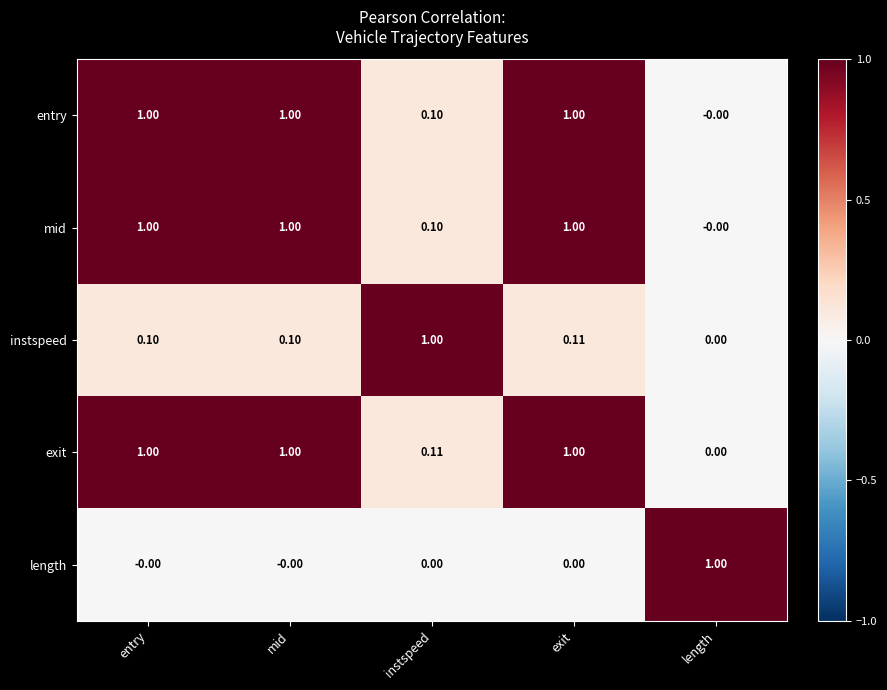

Which series has the largest total across all categories?

exit